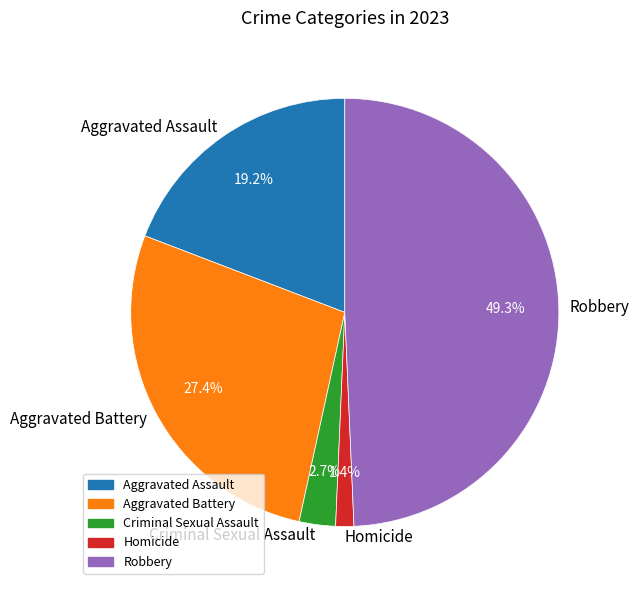

To the nearest percent, what is the difference between the largest and smallest slice percentages?

48%